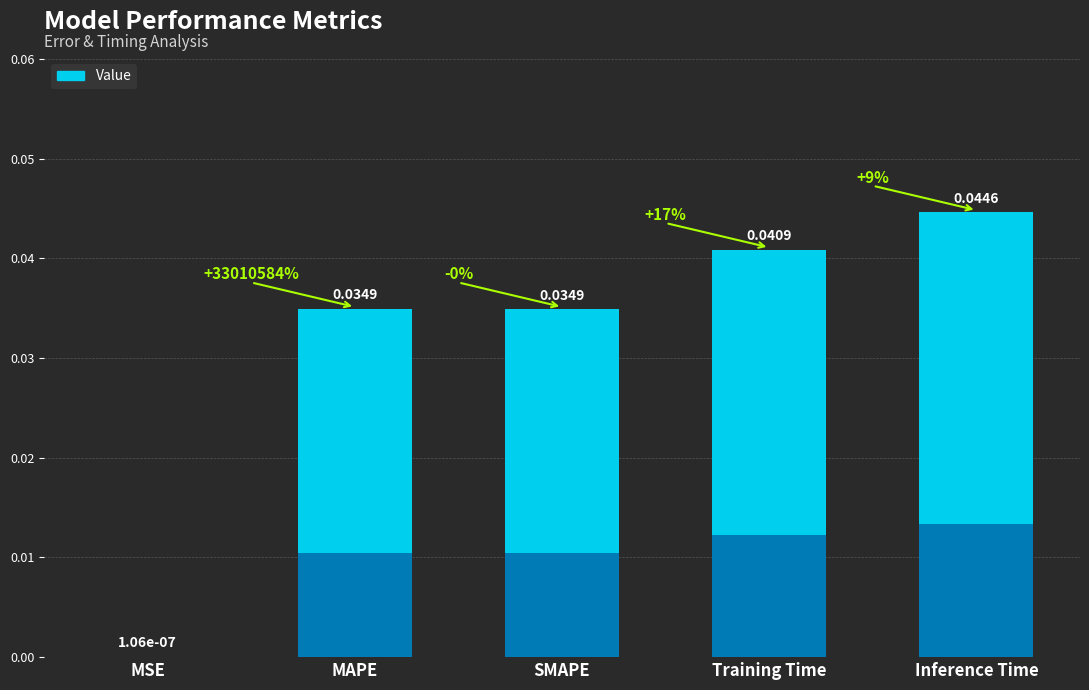

What is the sum of the values at MAPE and SMAPE?

0.1